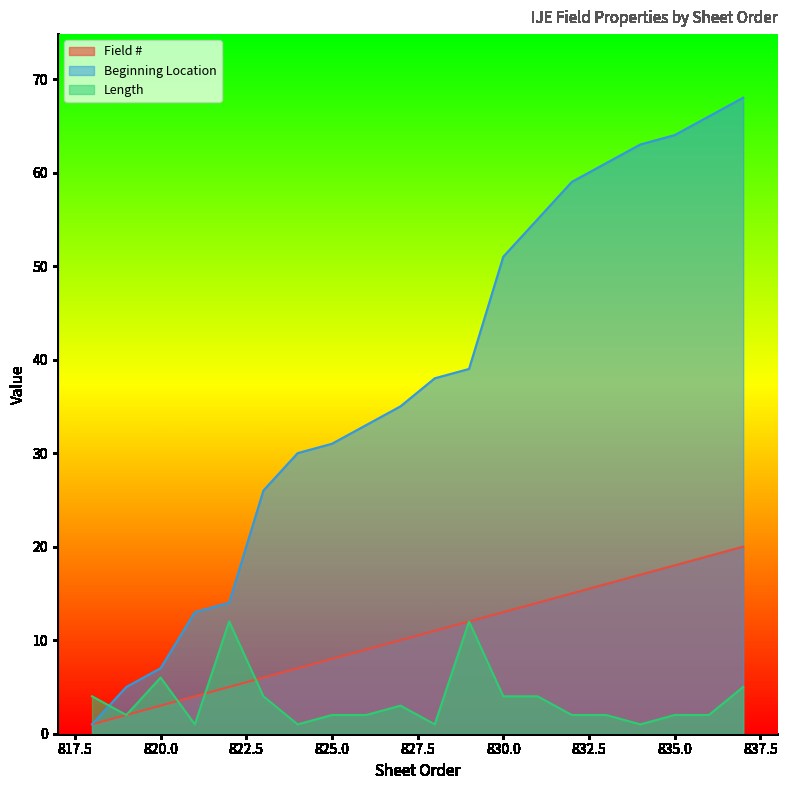

What is the value of the Field # point at the 11th from the left?

11